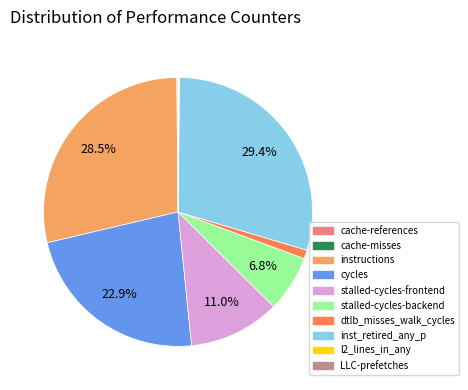

Which category has the biggest portion of the pie?

inst_retired_any_p